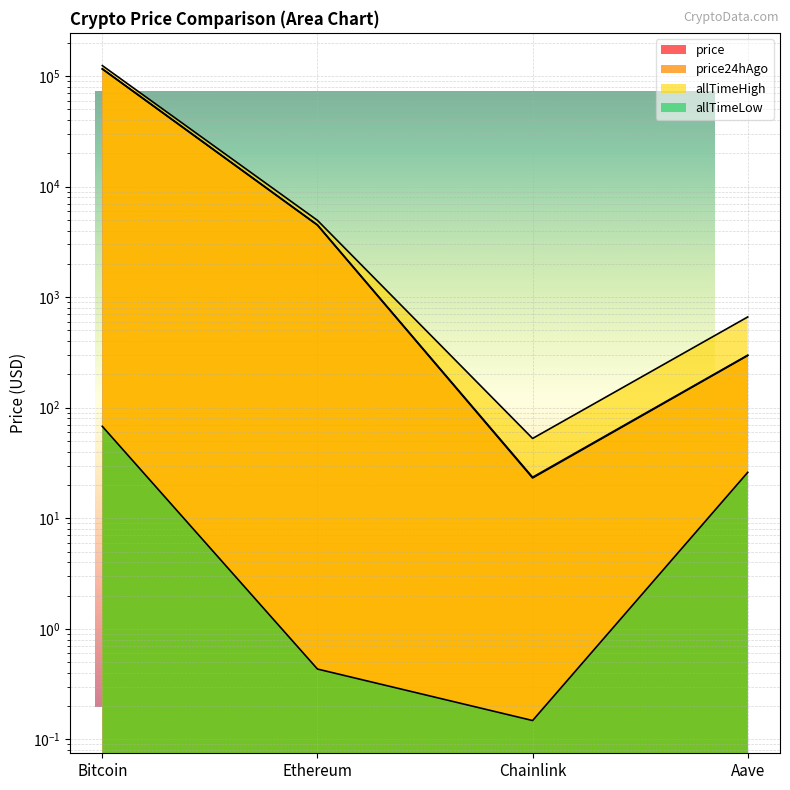

How many data points does each series have?

4